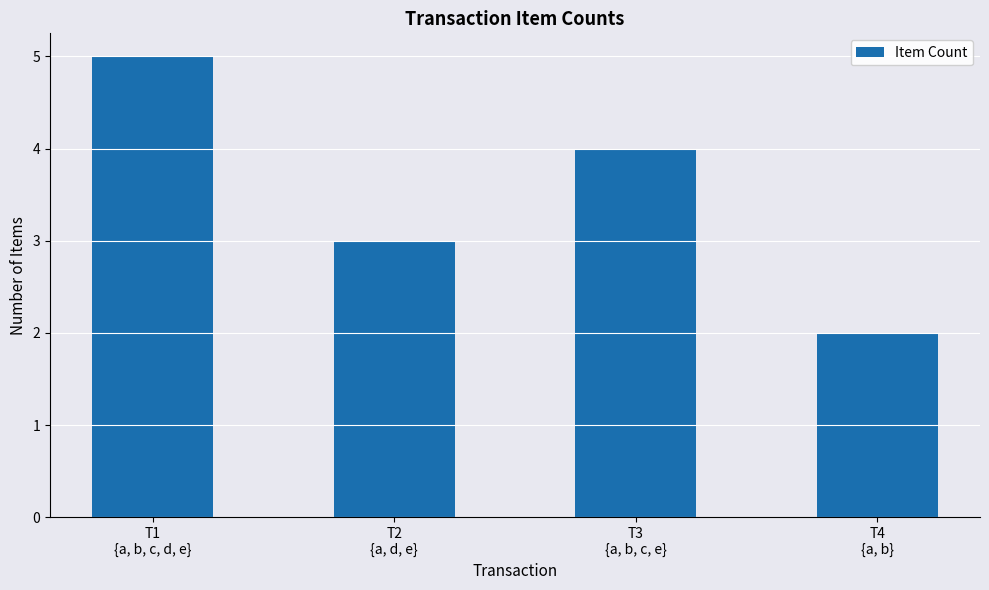

What is the greatest value displayed?

5